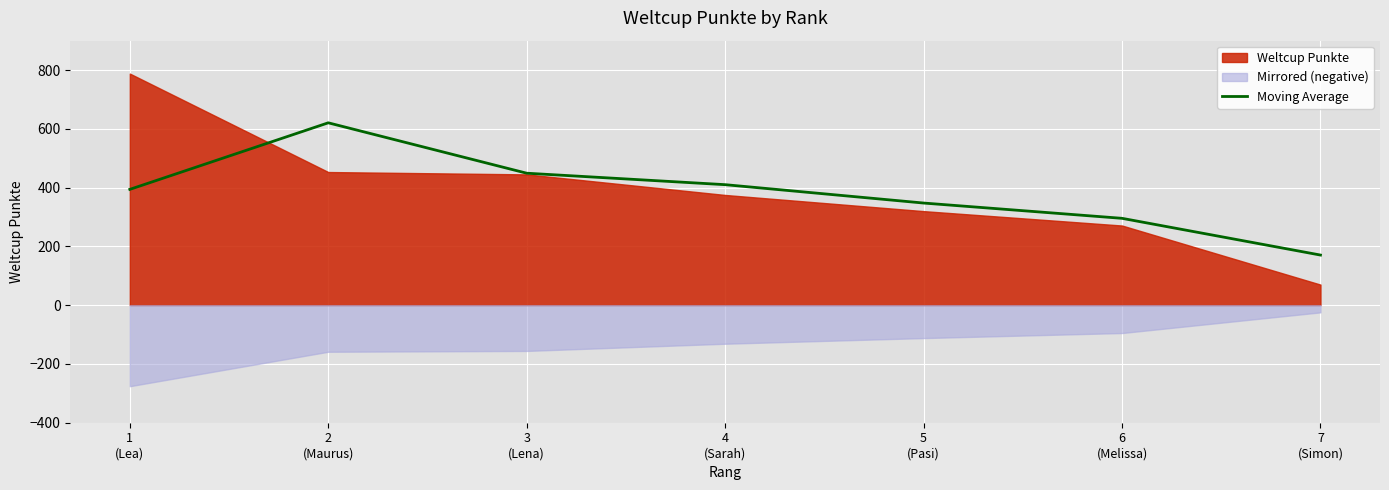

Where does the data first go above 394?

2
(Maurus)